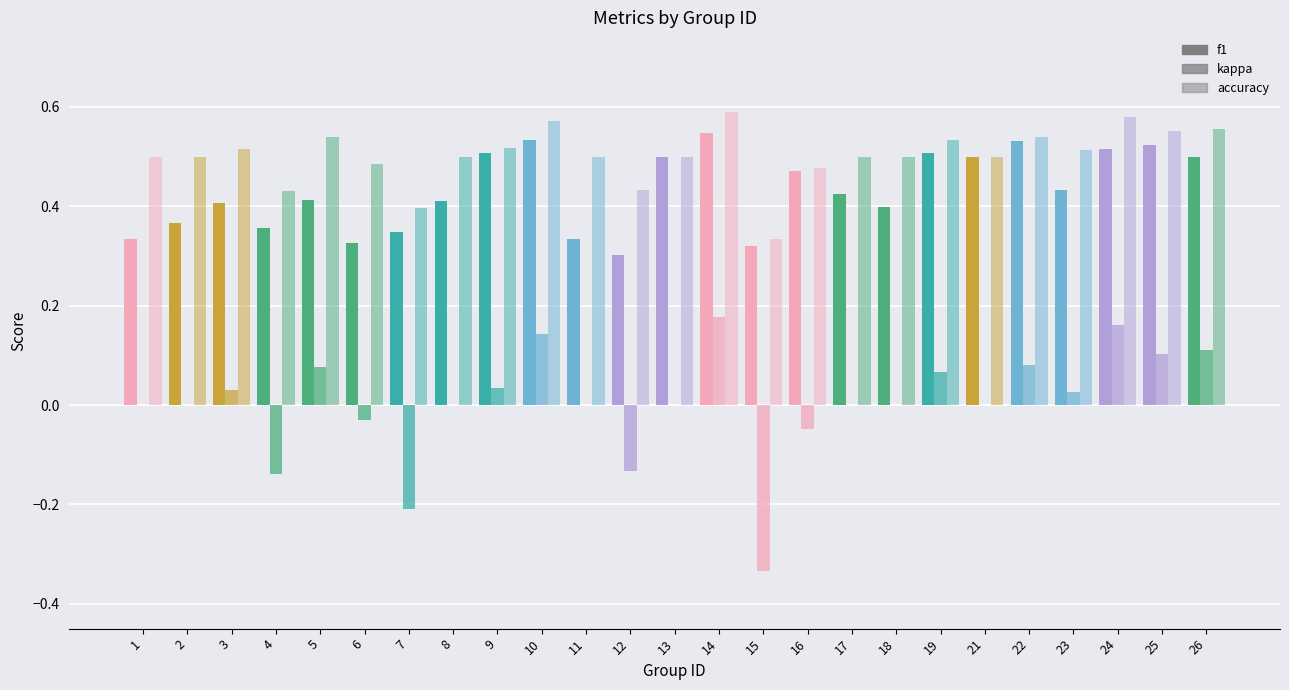

Rank the categories by kappa value from lowest to highest.

15, 7, 4, 12, 16, 6, 1, 2, 8, 11, 13, 17, 18, 21, 23, 3, 9, 19, 5, 22, 25, 26, 10, 24, 14